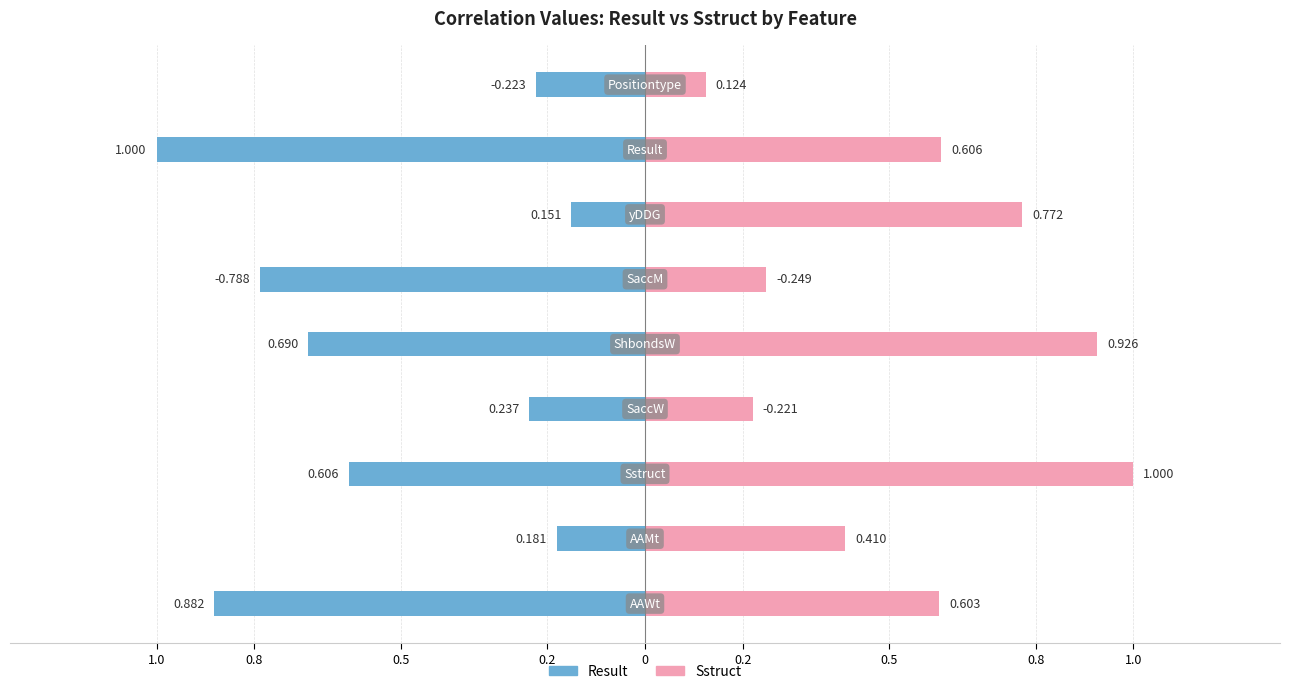

Does the chart contain any negative values?

Yes